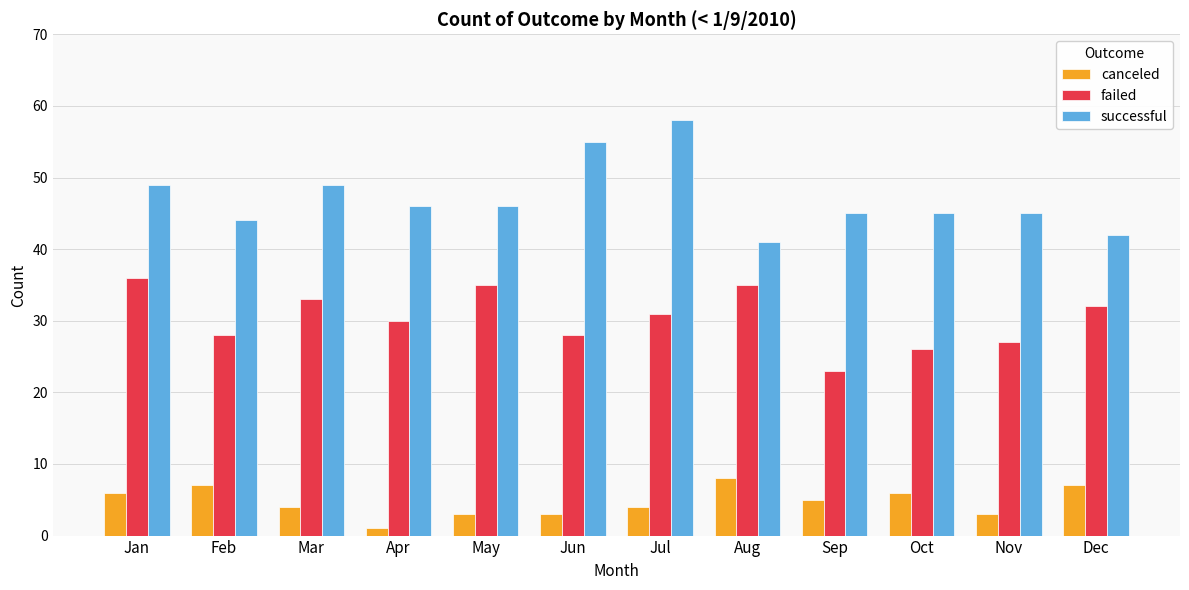

List the series in order of their overall mean, highest first.

successful, failed, canceled